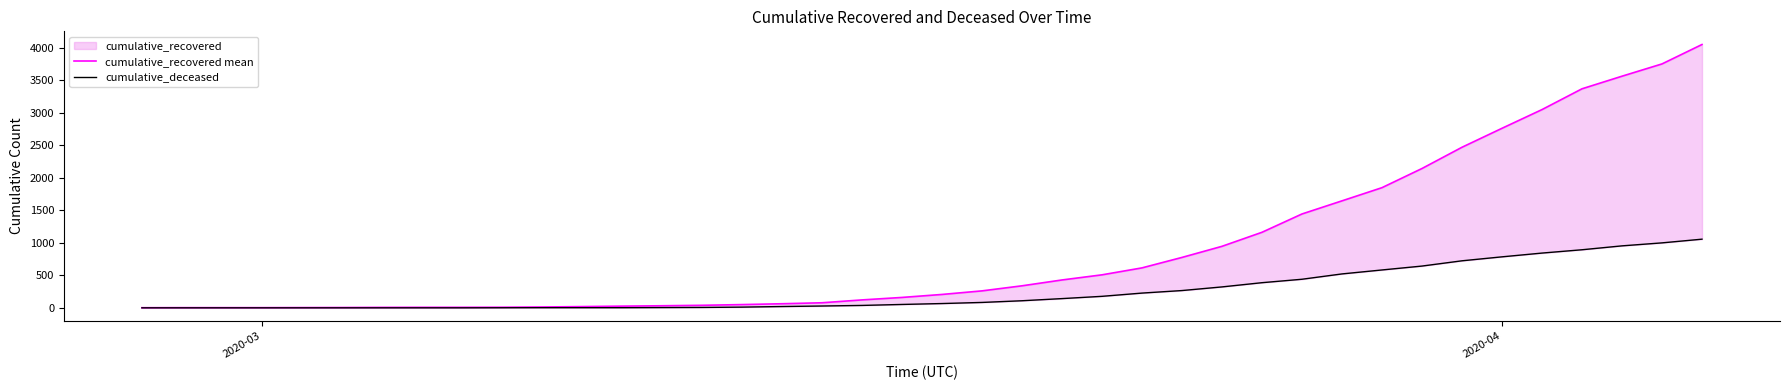

True or false: cumulative_deceased and cumulative_recovered mean cross at least once.

False